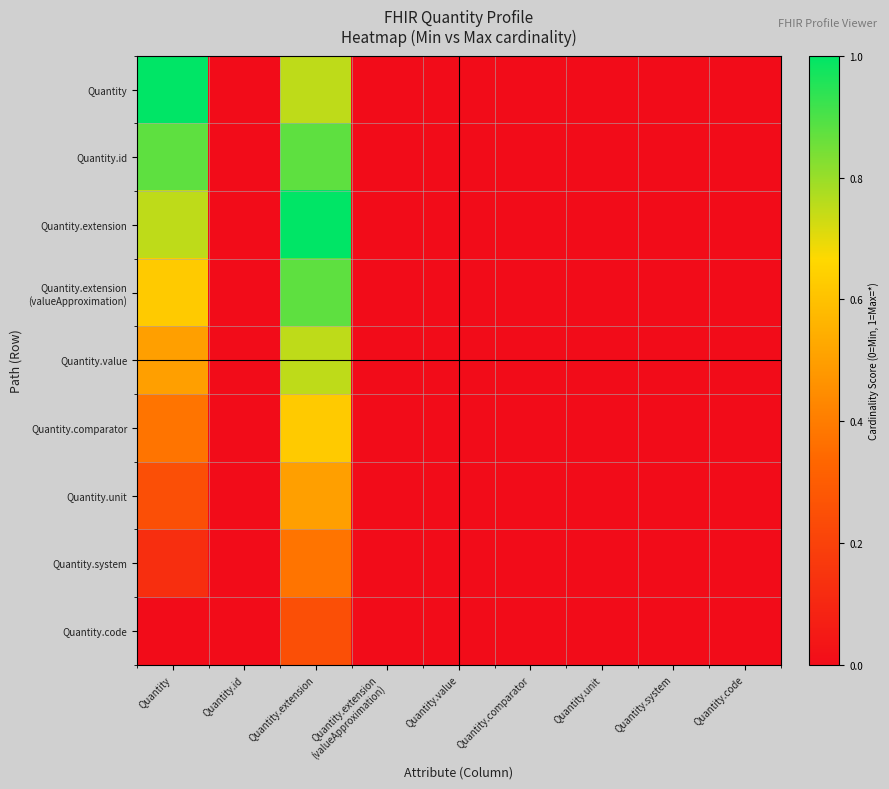

At which category is the sum across all series the highest?

Quantity.extension